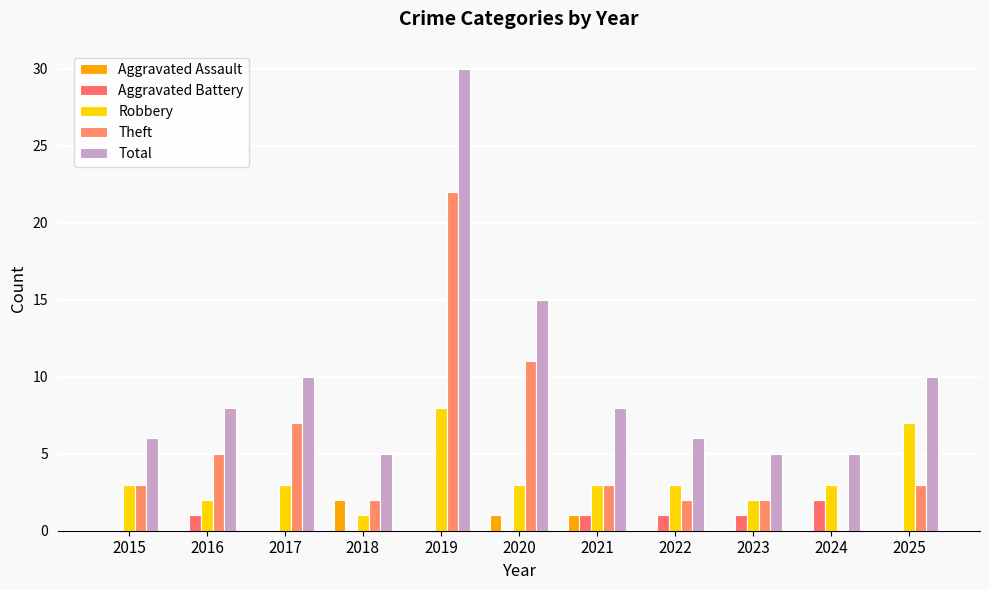

What is the sum of the Robbery values at 2019 and 2022?

11